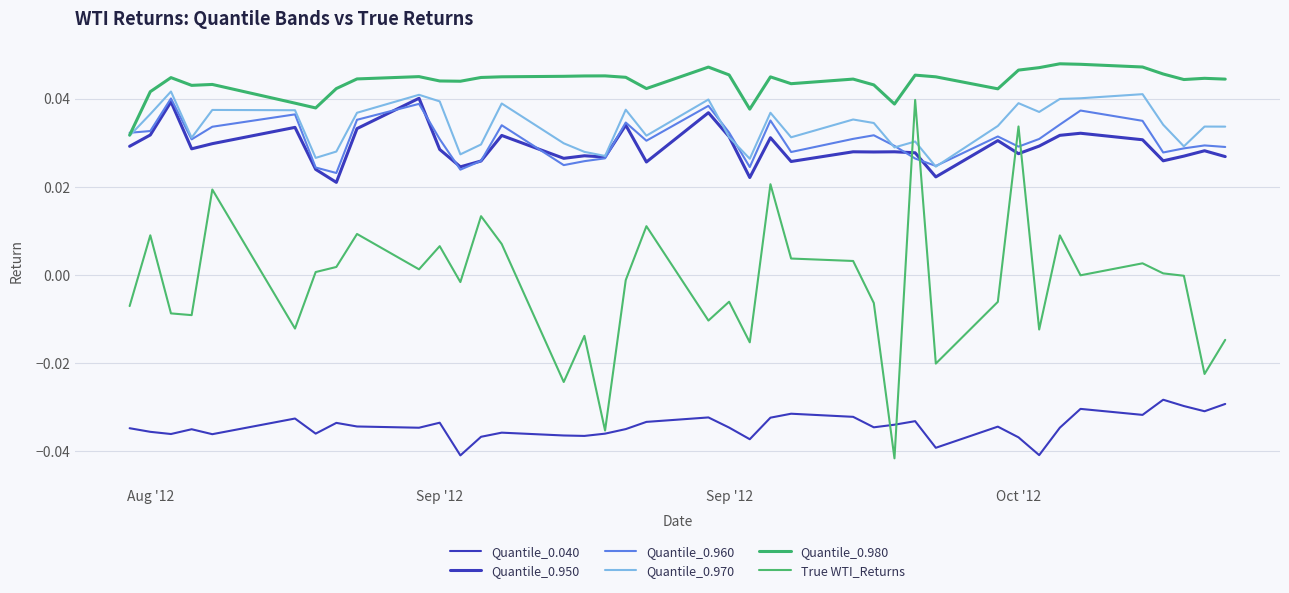

What is the label of the 3rd point from the left?

Sep '12